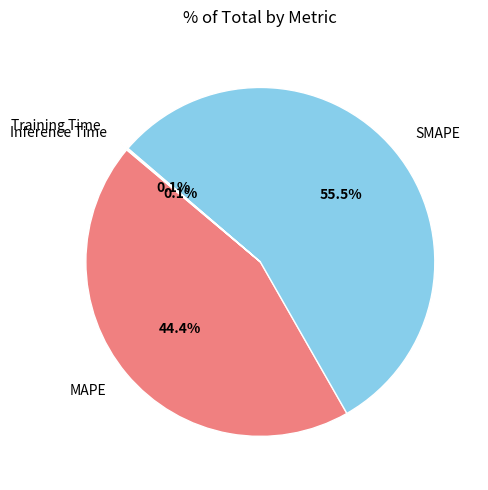

What is the majority slice?

SMAPE